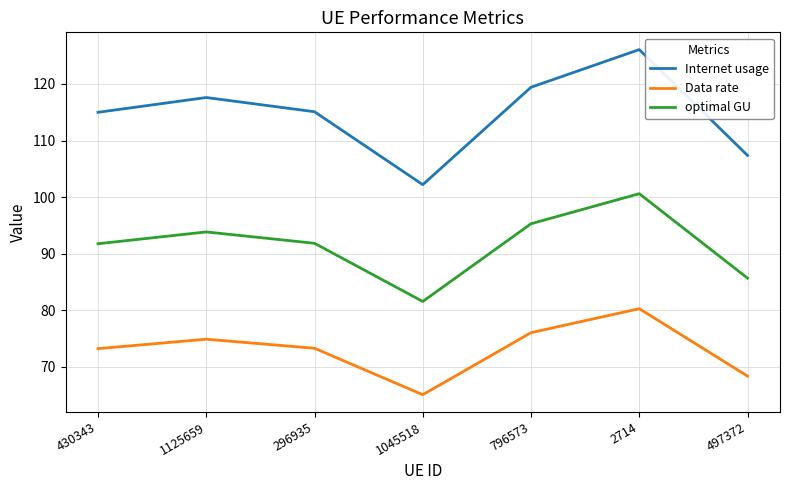

At which category is the sum across all series the highest?

2714